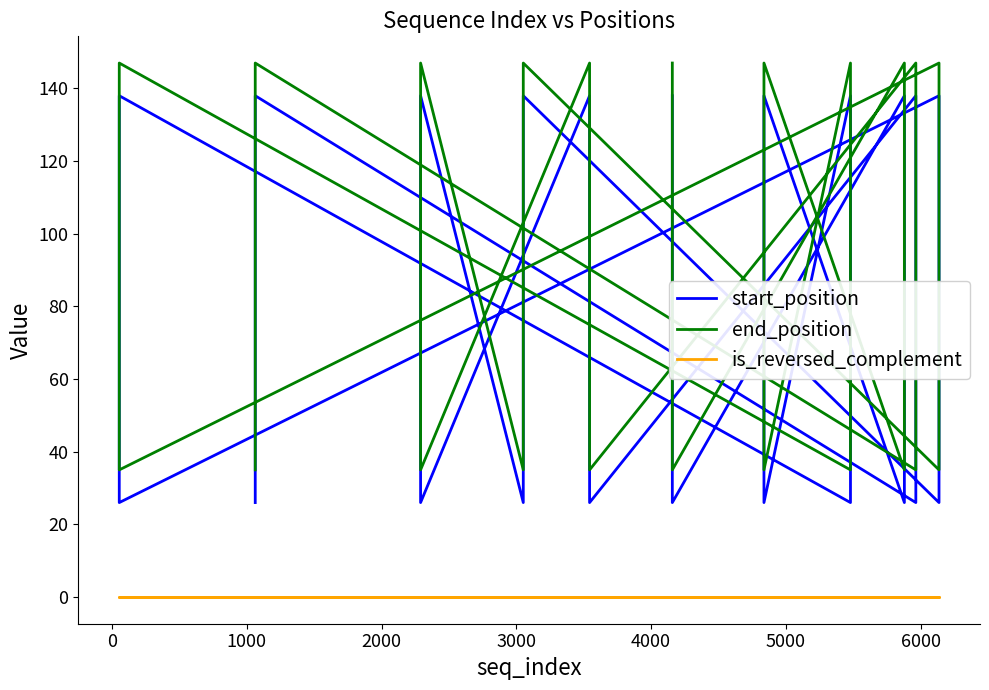

Which series has the largest total across all categories?

end_position